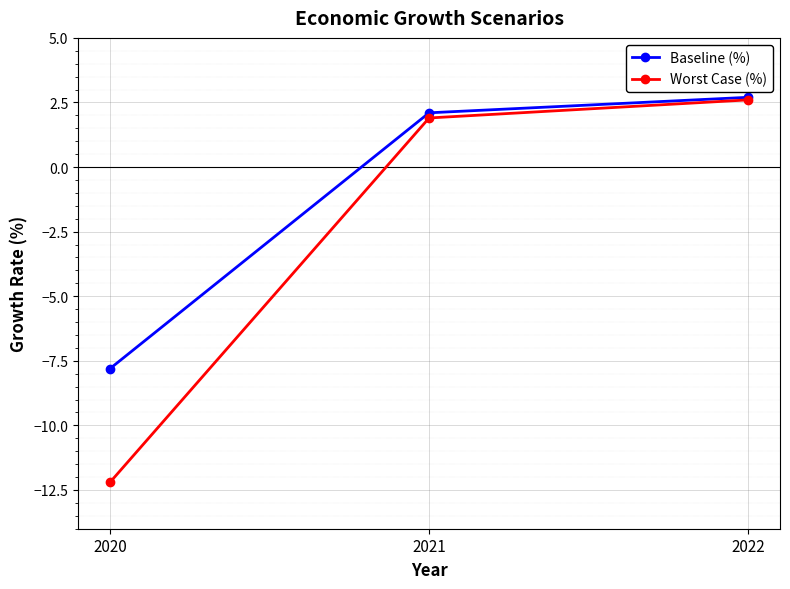

At which category is the sum across all series the highest?

2022